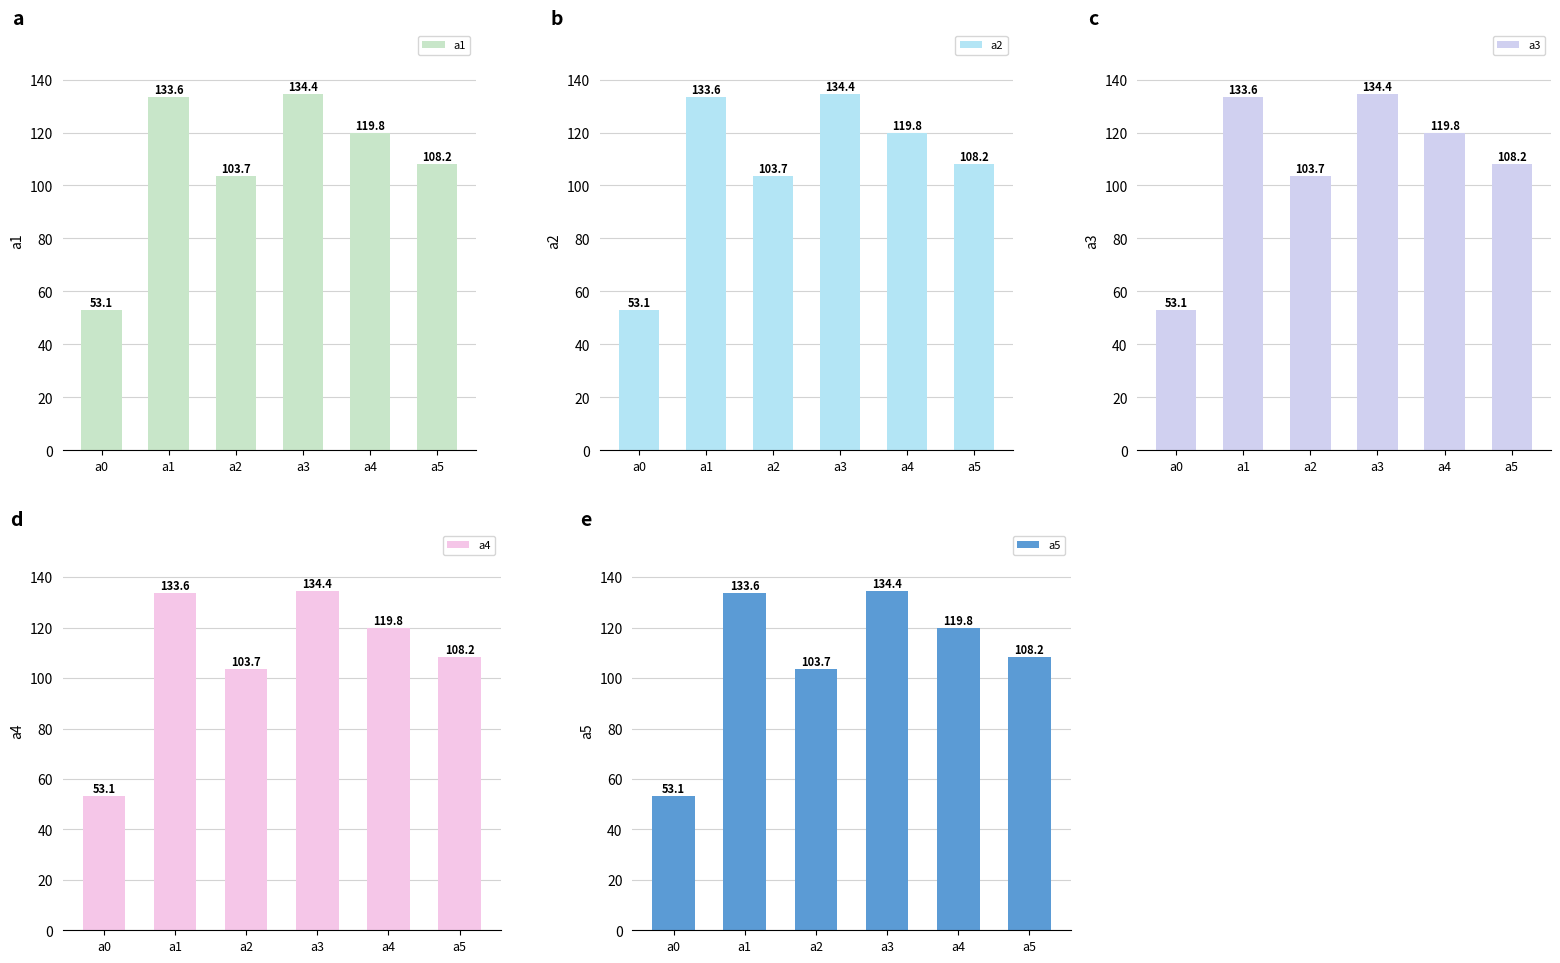

Count the number of categories in the chart.

6